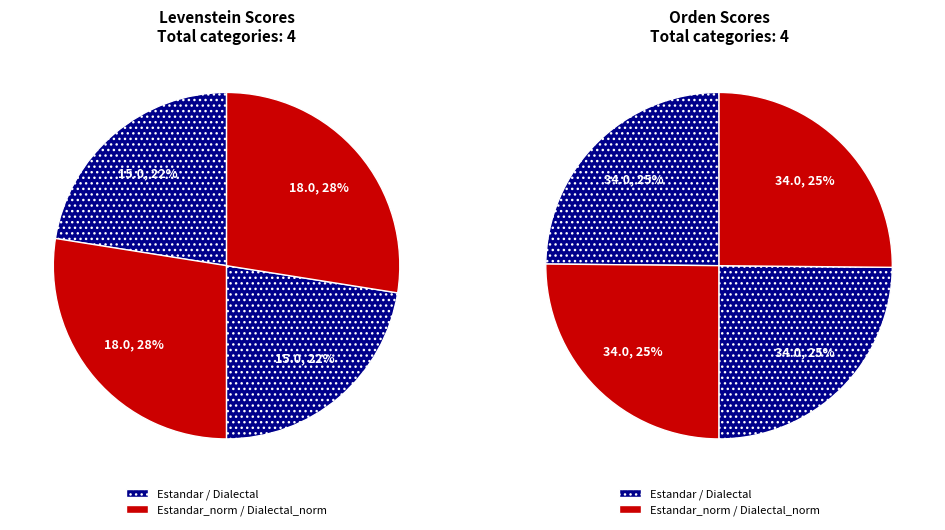

How many segments does this pie chart have?

4